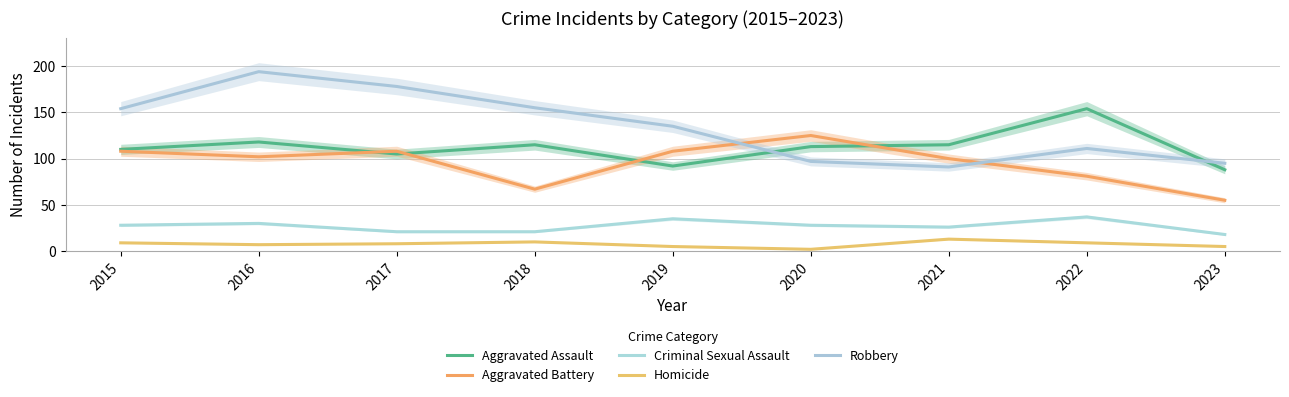

Does the chart have visible grid lines?

Yes